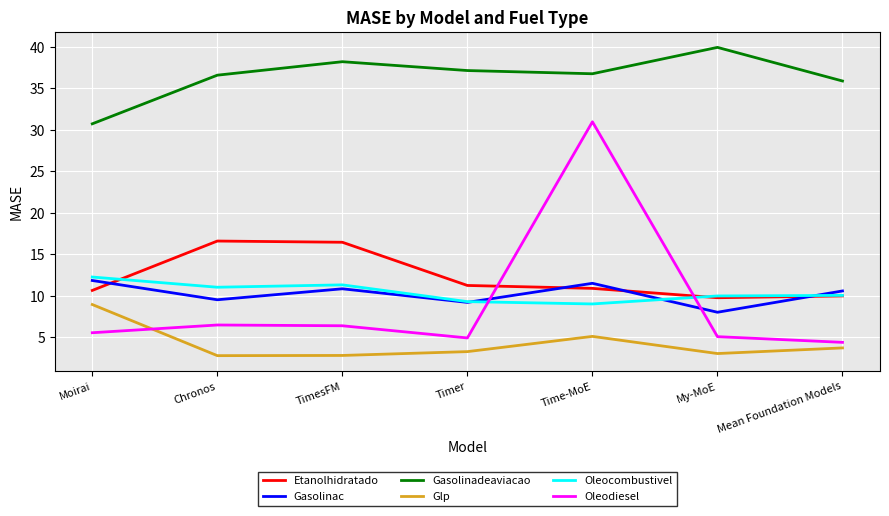

What position from the right is Moirai?

7